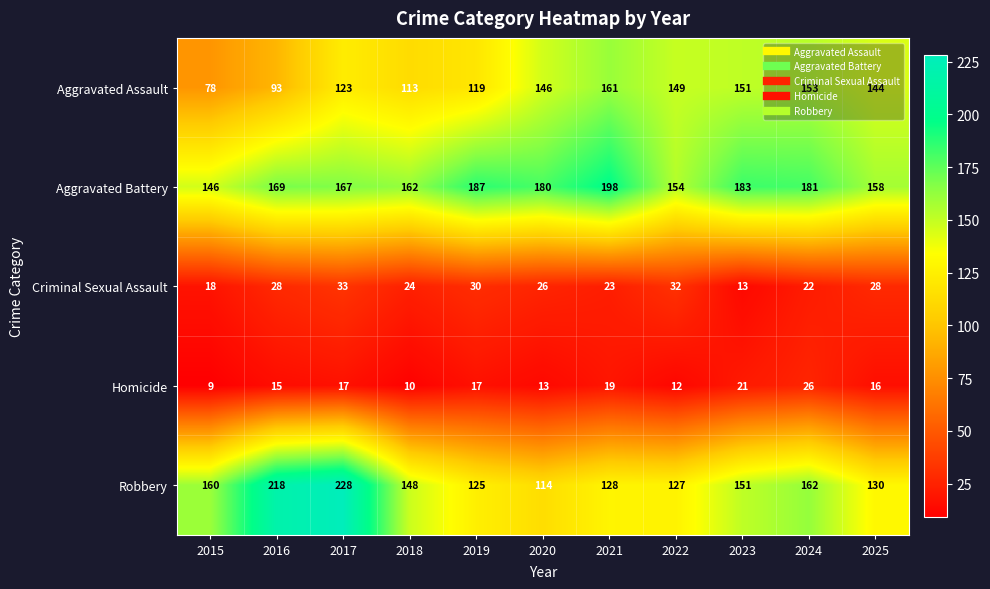

The Aggravated Battery series shows 32 at 2025. True or false?

False